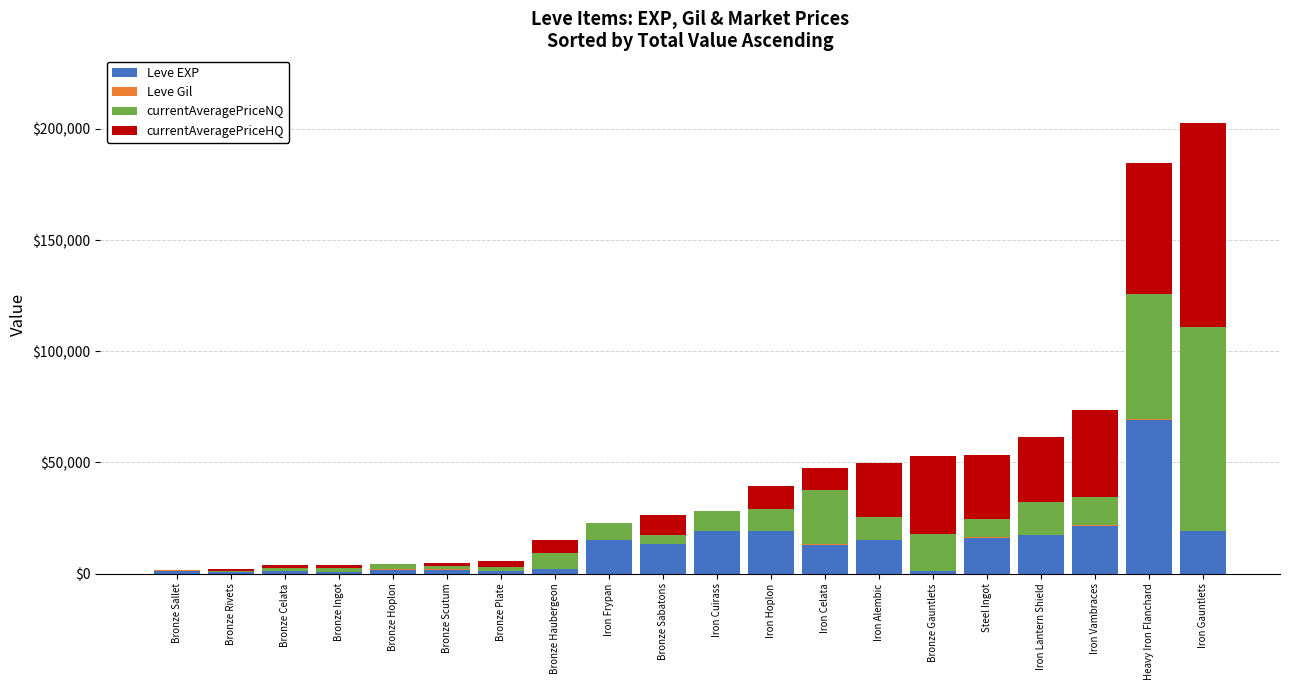

True or false: Leve EXP has a value of 16080.0 at Steel Ingot.

True